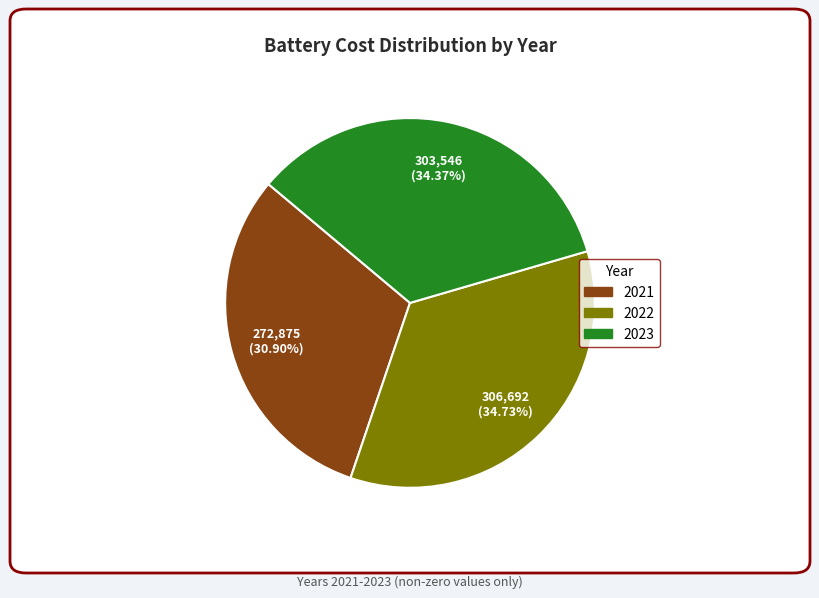

To the nearest percent, what portion does 2022 represent?

35%